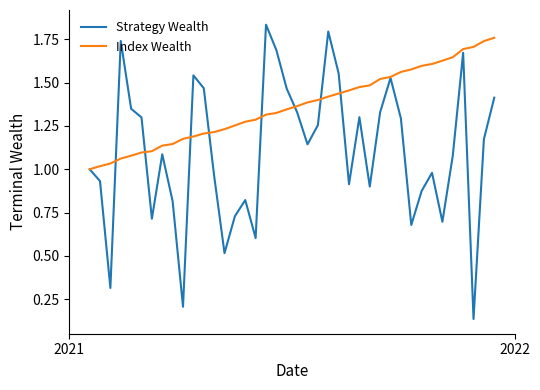

Rank the series by their average value, from highest to lowest.

Index Wealth, Strategy Wealth